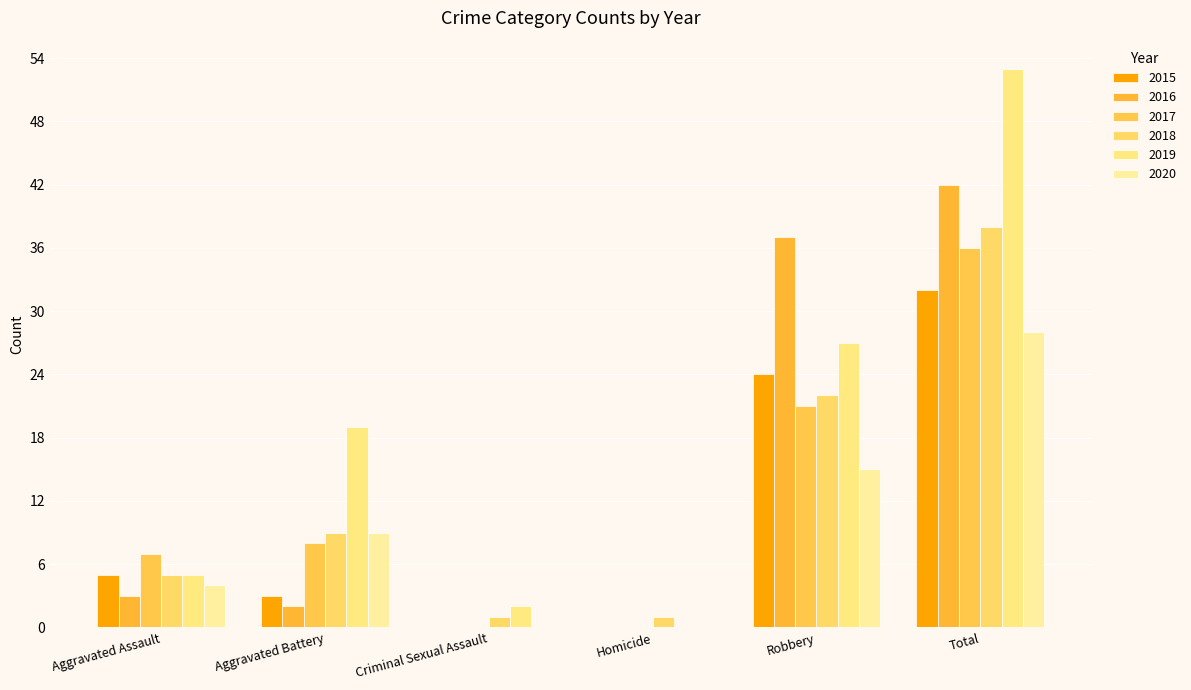

How many 2018 values are between 1 and 22?

5